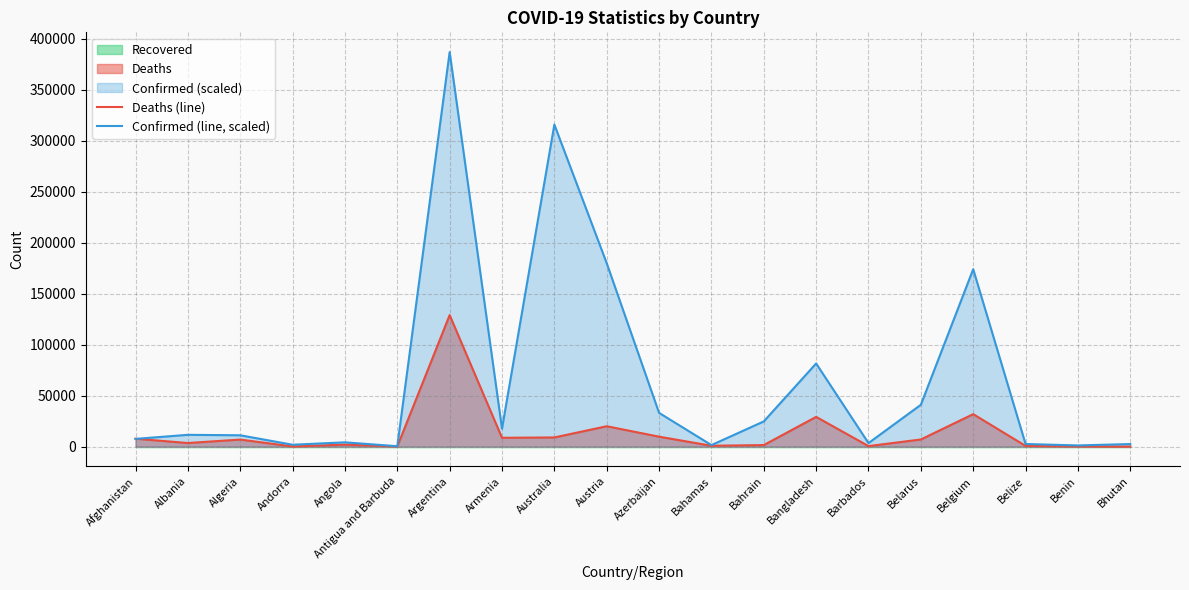

How many lines are shown in the chart?

2